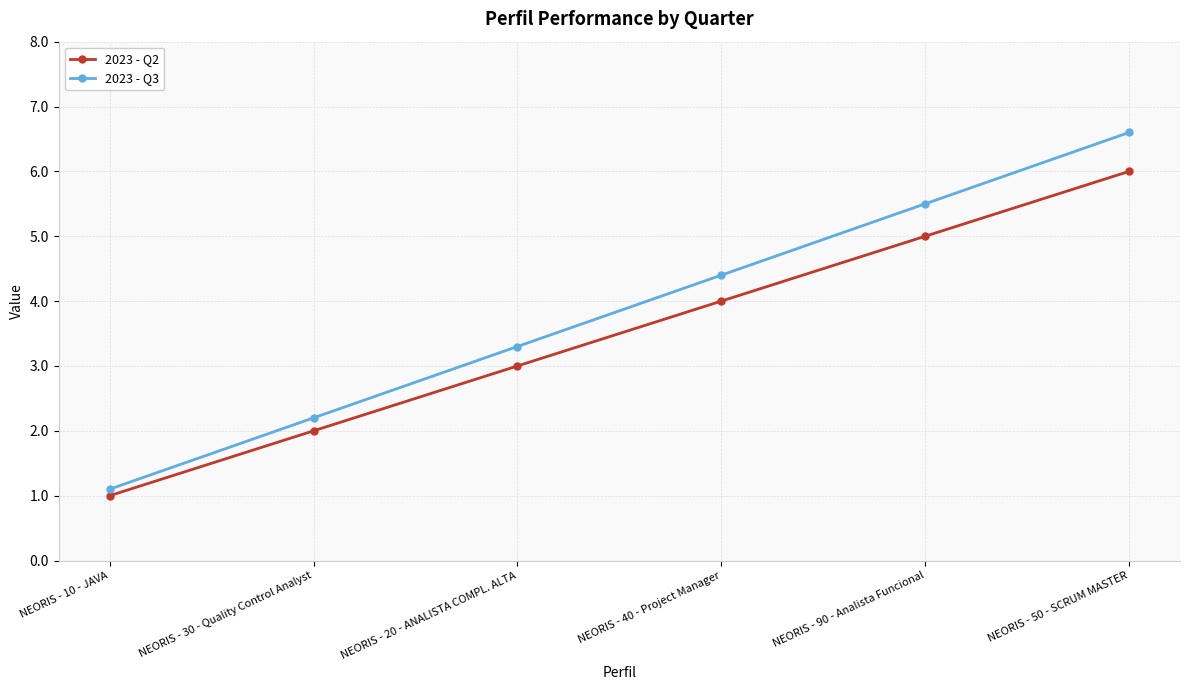

Is the value of 2023 - Q3 at NEORIS - 30 - Quality Control Analyst greater than the value of 2023 - Q2 at NEORIS - 40 - Project Manager?

No